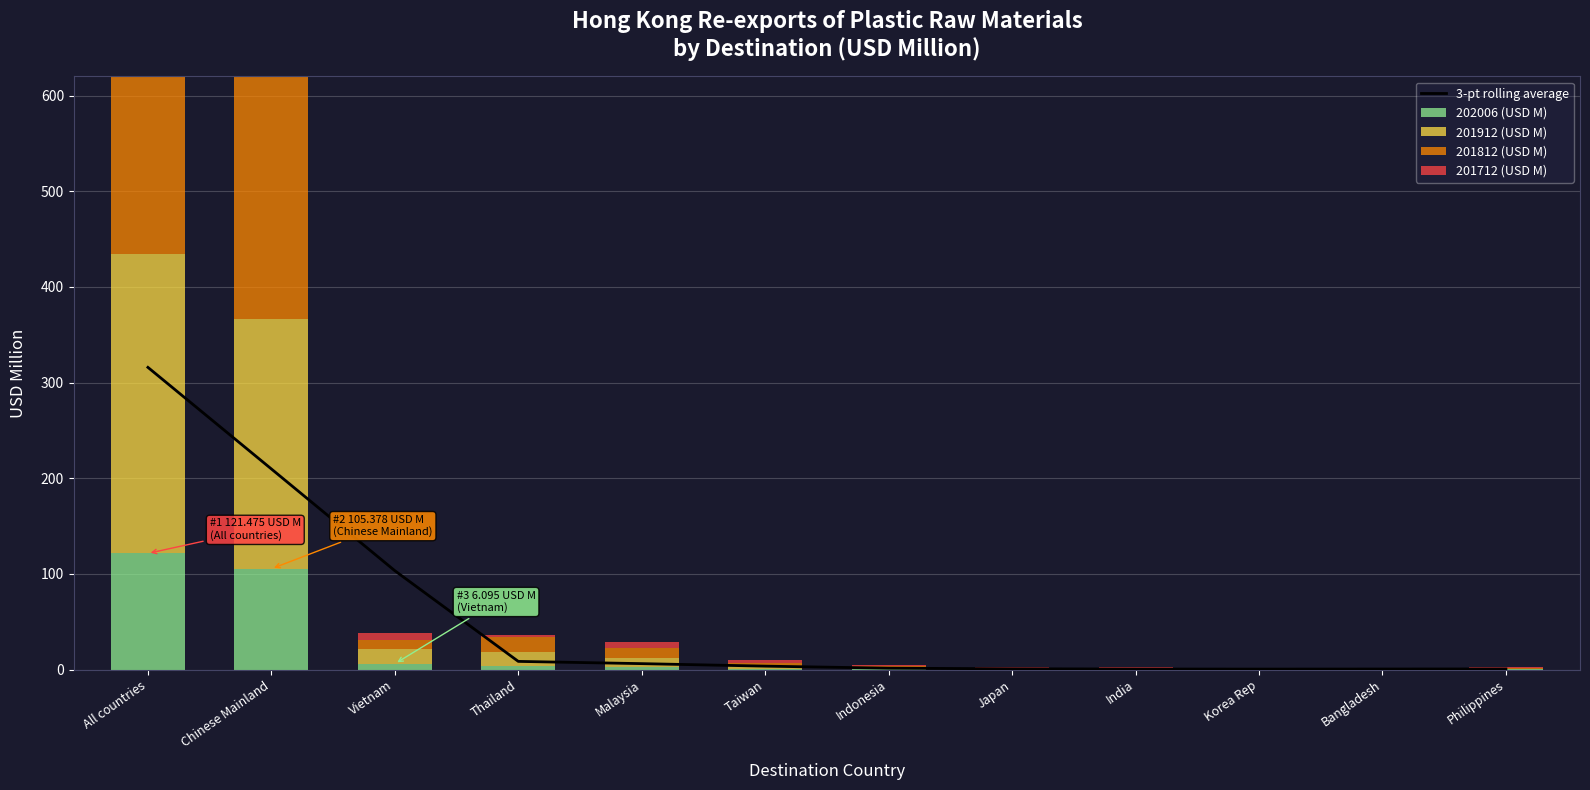

Reading left to right, transcribe all the data shown in this chart.

3-pt rolling average: All countries=315.9	Chinese Mainland=209.7	Vietnam=103.4	Thailand=8.6	Malaysia=6.2	Taiwan=3.6	Indonesia=1.5	Japan=0.8	India=0.6	Korea Rep=0.5	Bangladesh=0.6	Philippines=0.7
202006 (USD M): All countries=121.5	Chinese Mainland=105.4	Vietnam=6.1	Thailand=3.4	Malaysia=2.3	Taiwan=0.9	Indonesia=0.5	Japan=0.4	India=0.3	Korea Rep=0.3	Bangladesh=0.2	Philippines=0.2
201912 (USD M): All countries=313.0	Chinese Mainland=261.5	Vietnam=15.4	Thailand=14.7	Malaysia=10.0	Taiwan=2.9	Indonesia=1.2	Japan=0.9	India=0.8	Korea Rep=0.5	Bangladesh=0.6	Philippines=0.7
201812 (USD M): All countries=339.5	Chinese Mainland=289.9	Vietnam=9.3	Thailand=15.8	Malaysia=10.6	Taiwan=3.3	Indonesia=1.7	Japan=0.9	India=0.6	Korea Rep=0.5	Bangladesh=0.5	Philippines=1.0
201712 (USD M): All countries=538.5	Chinese Mainland=509.2	Vietnam=7.5	Thailand=2.2	Malaysia=5.5	Taiwan=3.0	Indonesia=1.2	Japan=0.8	India=0.6	Korea Rep=0.7	Bangladesh=0.5	Philippines=1.3